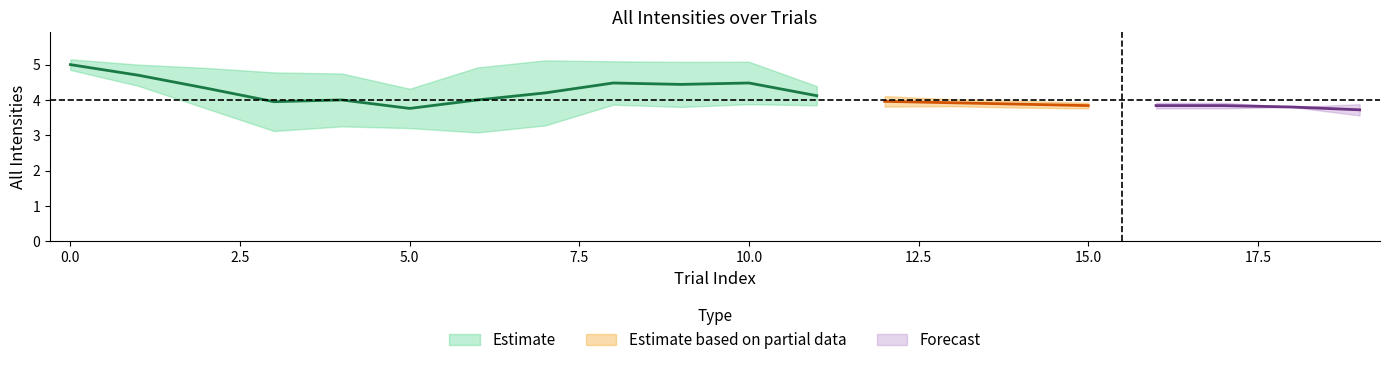

True or false: all_intensities and all_responses cross at least once.

False